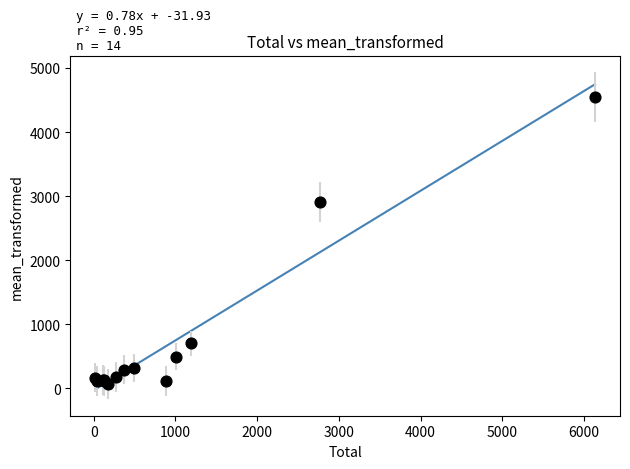

What Y value in the scatter plot is closest to 2303?

2910